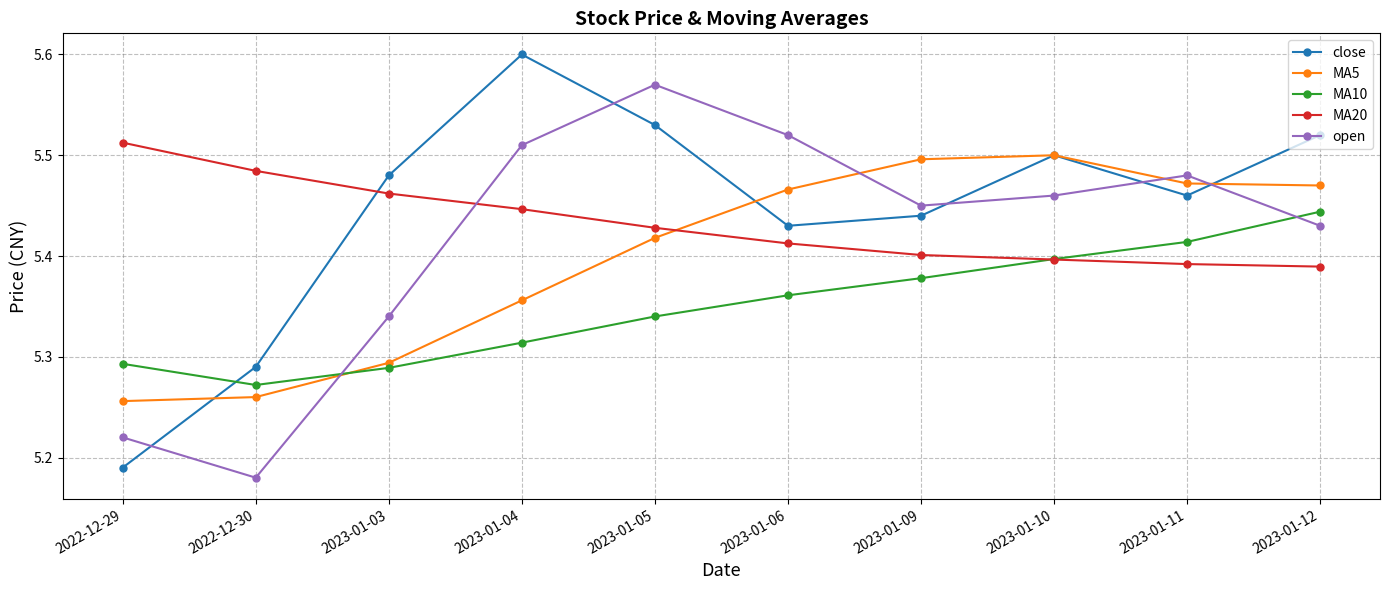

Rank the series at 2022-12-29 from highest to lowest value.

MA20, MA10, MA5, open, close